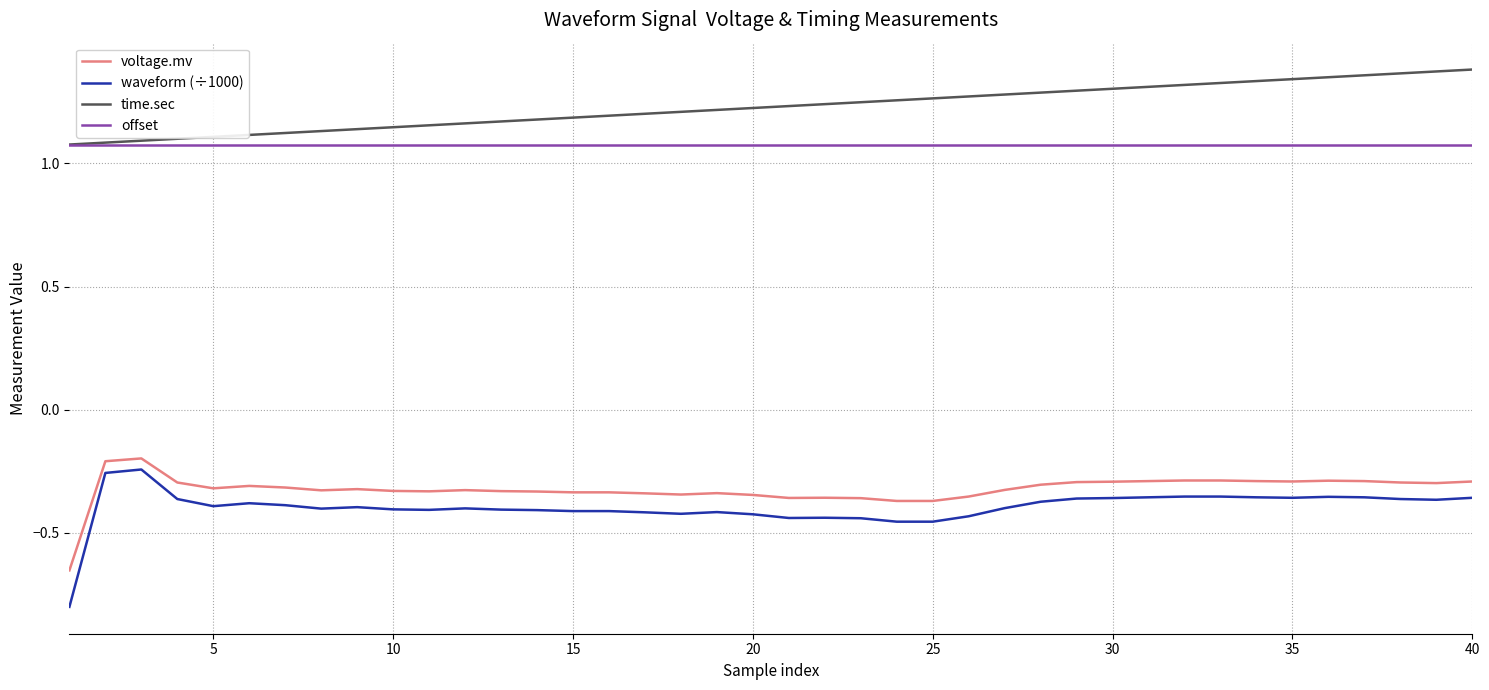

What is the minimum value shown in the chart?

-0.8